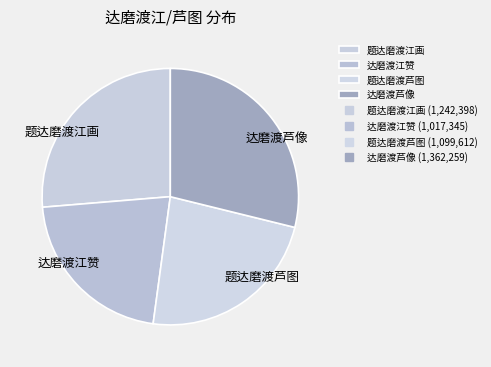

Rank the categories by value from highest to lowest.

达磨渡芦像, 题达磨渡江画, 题达磨渡芦图, 达磨渡江赞